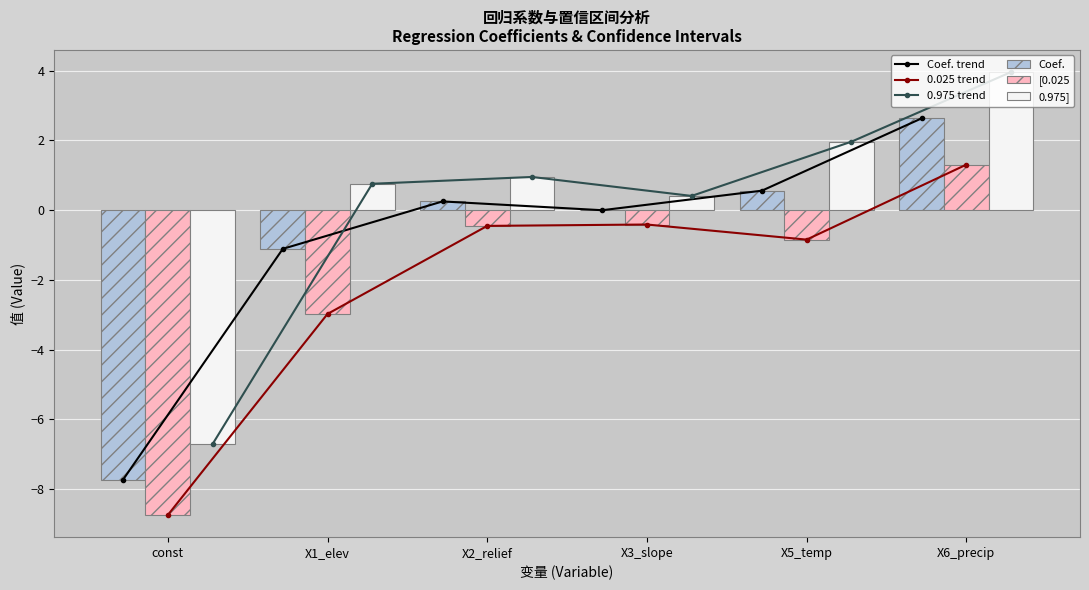

Rank the series at const from lowest to highest value.

0.025 trend, [0.025, Coef. trend, Coef., 0.975 trend, 0.975]